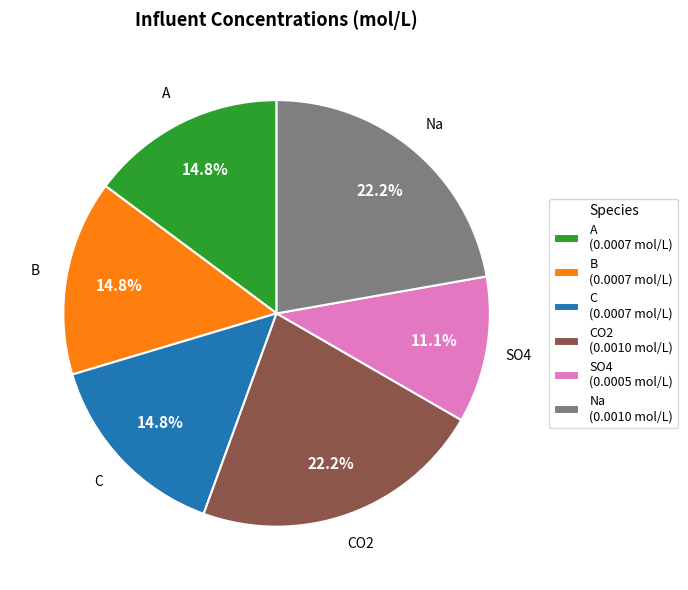

What is the ratio of the value at B (0.0007 mol/L) to the value at A (0.0007 mol/L)?

1.0